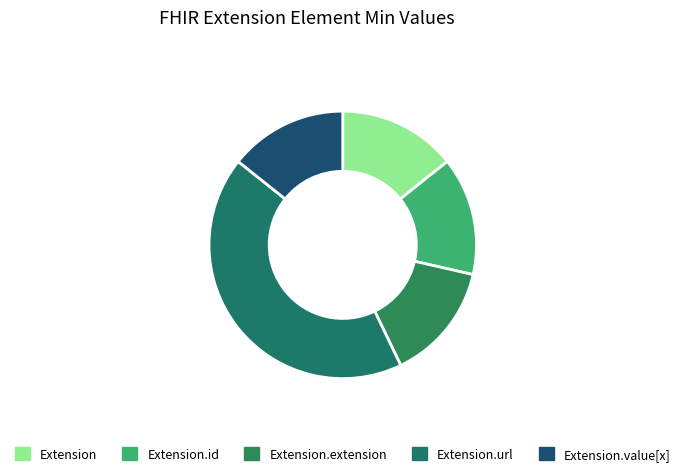

Is it true that Extension is 6% of the pie?

False